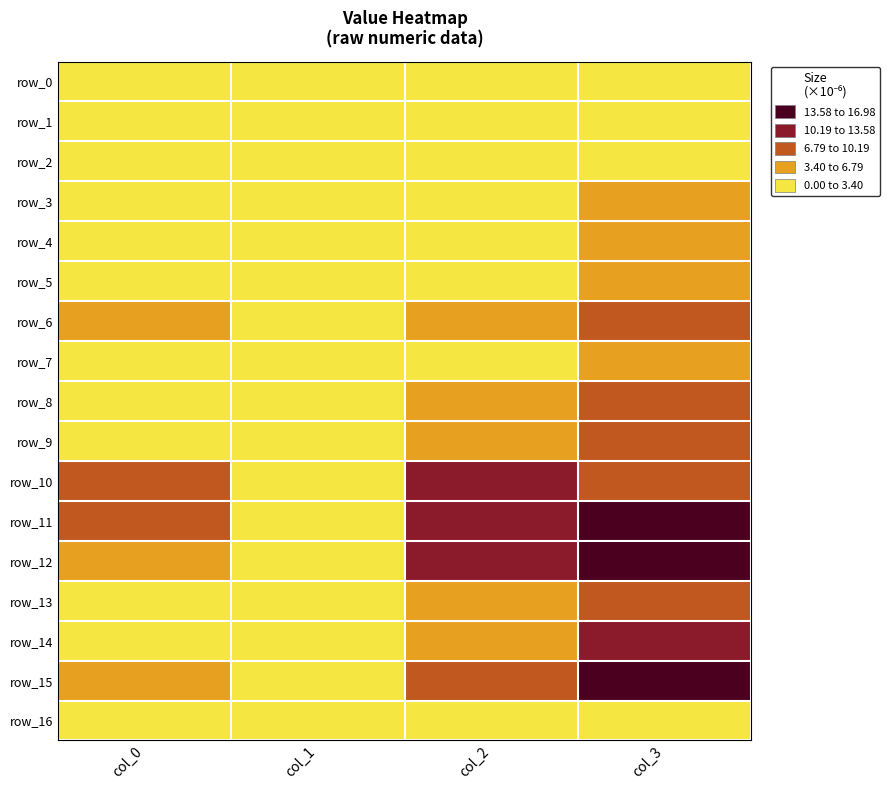

What is the sum of all row_9 values?

15.0